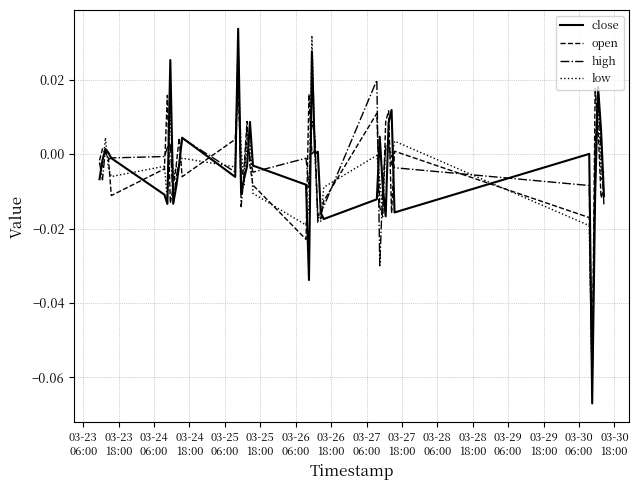

Which series has the largest range (max minus min)?

close